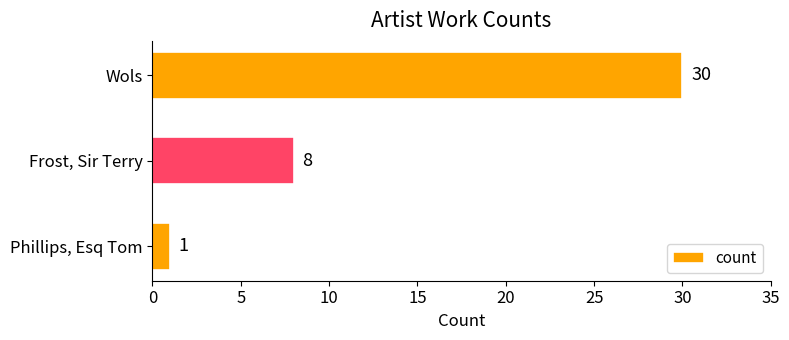

Reading top to bottom, extract all data points from this chart.

30	8	1